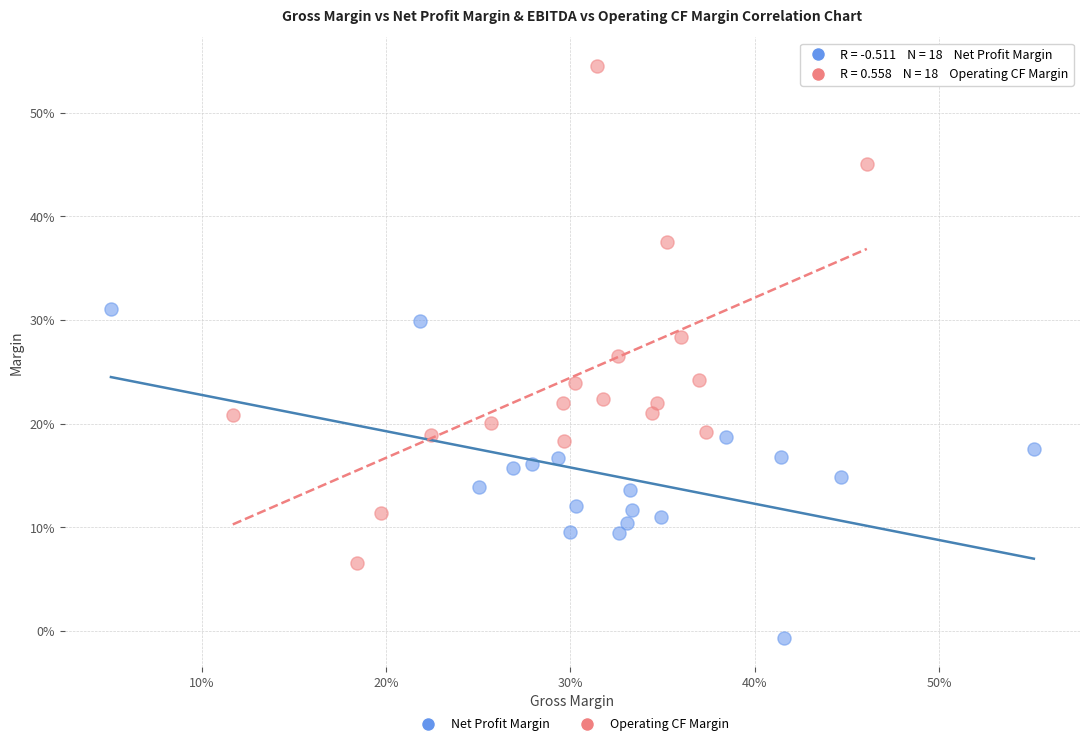

What are all the series names shown in the legend?

Net Profit Margin, Operating CF Margin